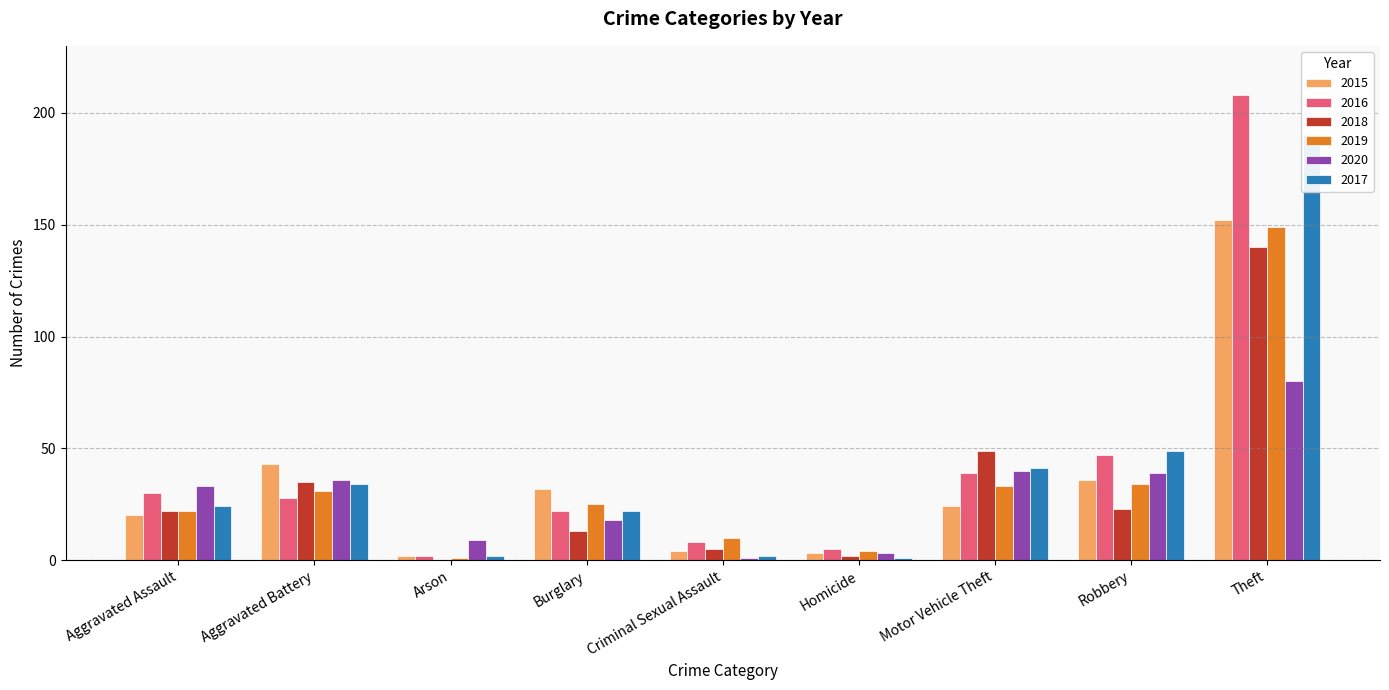

Which series has the largest total across all categories?

2016